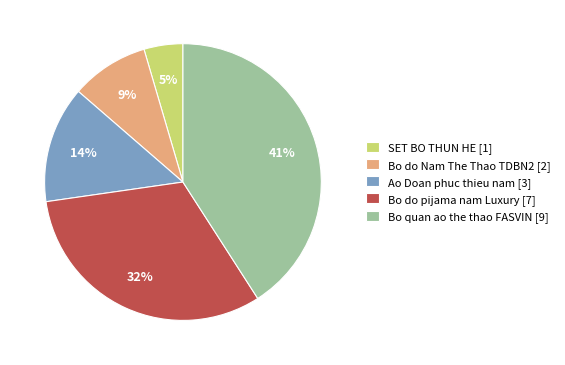

Rank the categories by value from highest to lowest.

Bo quan ao the thao FASVIN [9], Bo do pijama nam Luxury [7], Ao Doan phuc thieu nam [3], Bo do Nam The Thao TDBN2 [2], SET BO THUN HE [1]